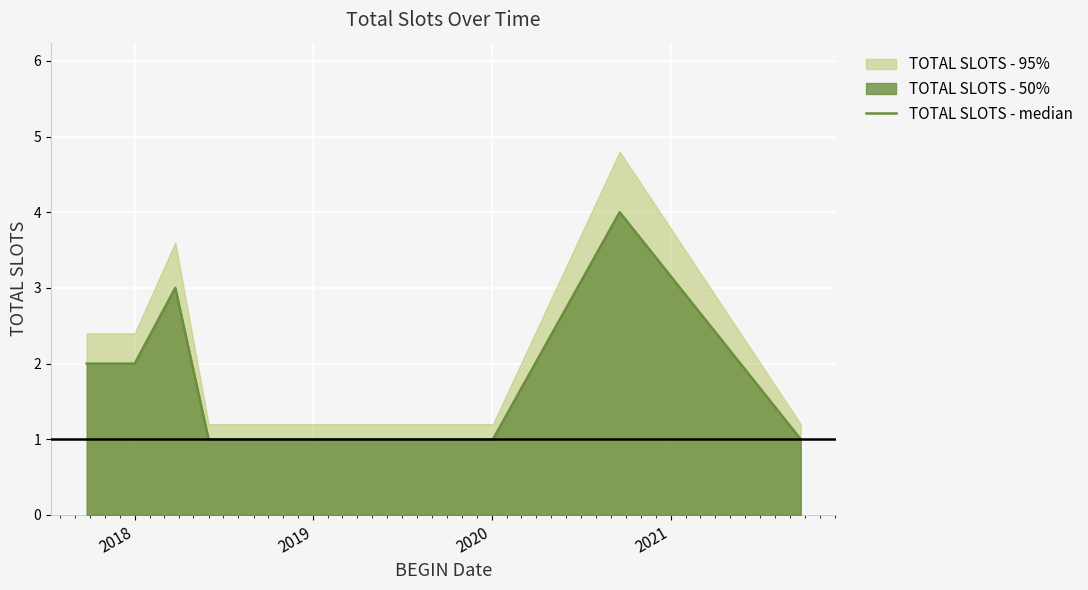

The value at 9 is 1. True or false?

False